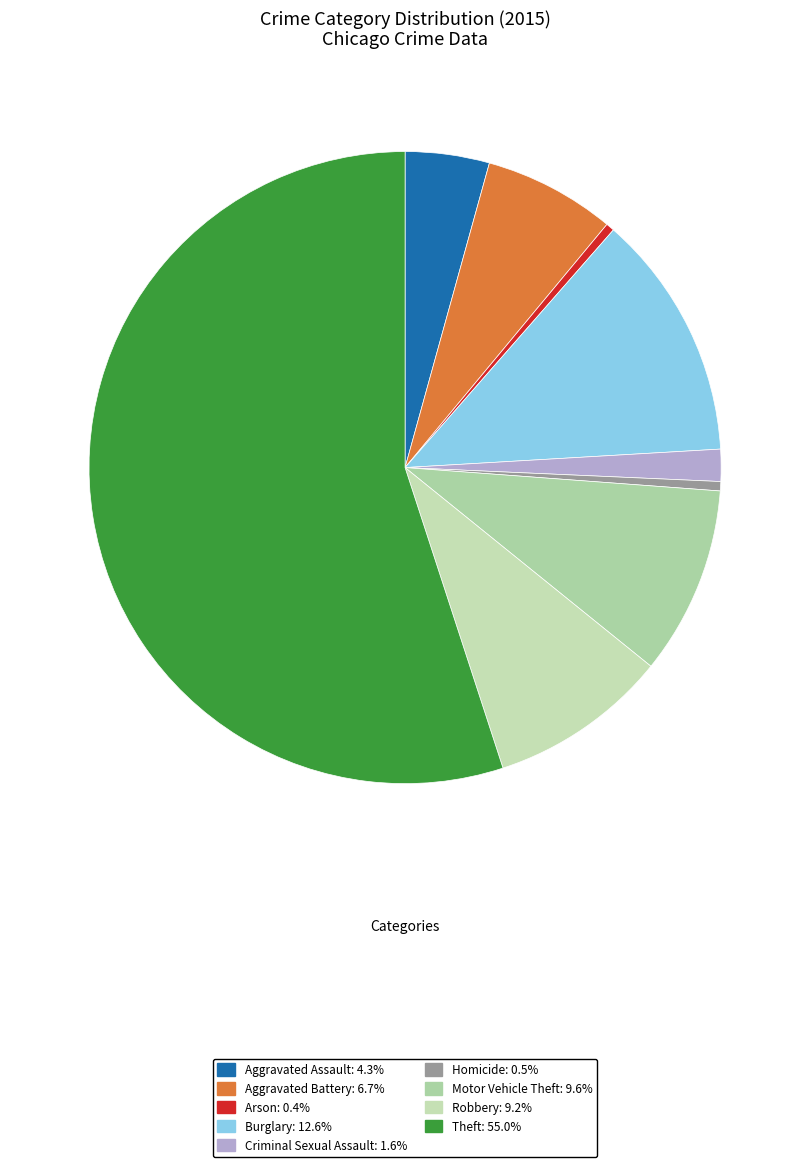

To the nearest percent, what is the average slice percentage?

11%